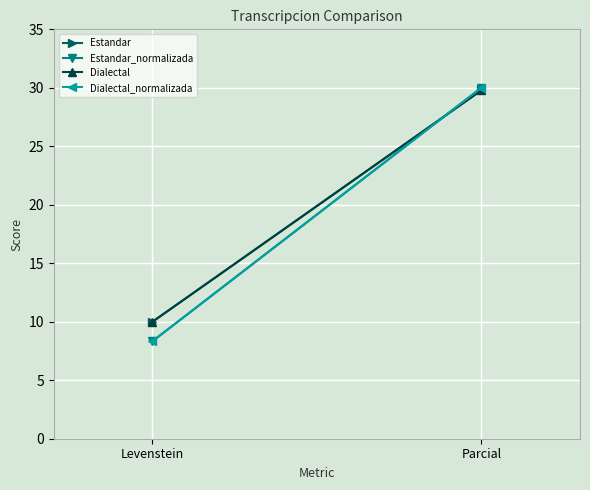

True or false: Estandar has a value of 5.7 at Levenstein.

False